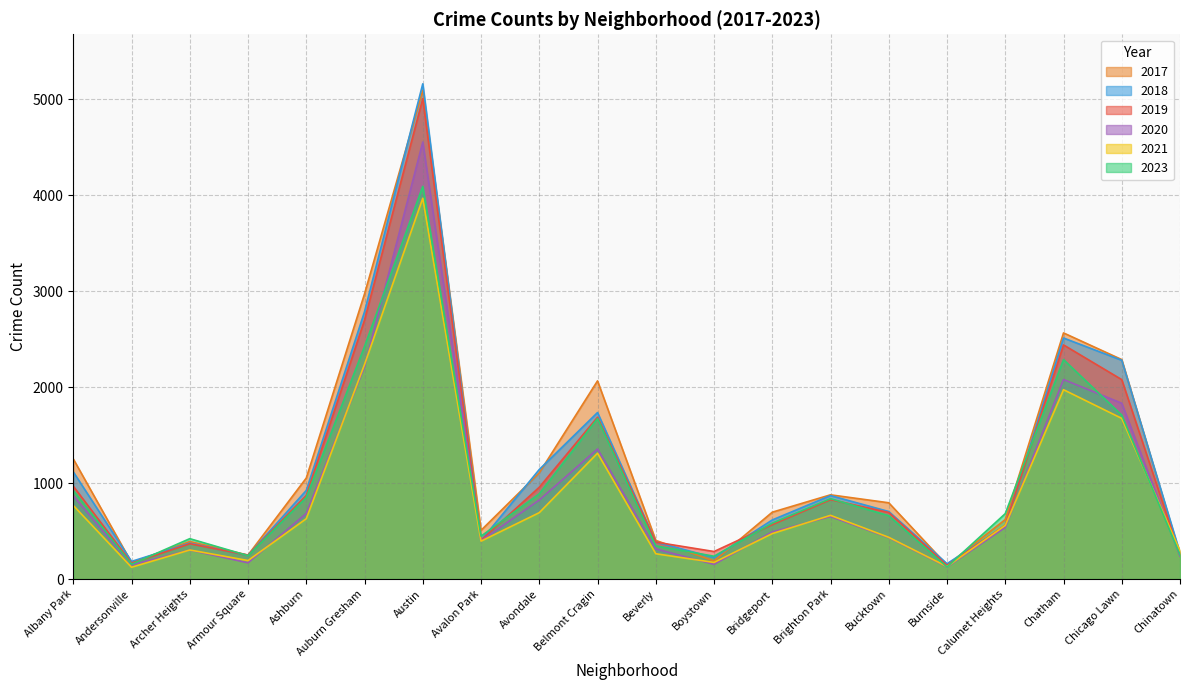

Which series has the widest spread of values?

2018